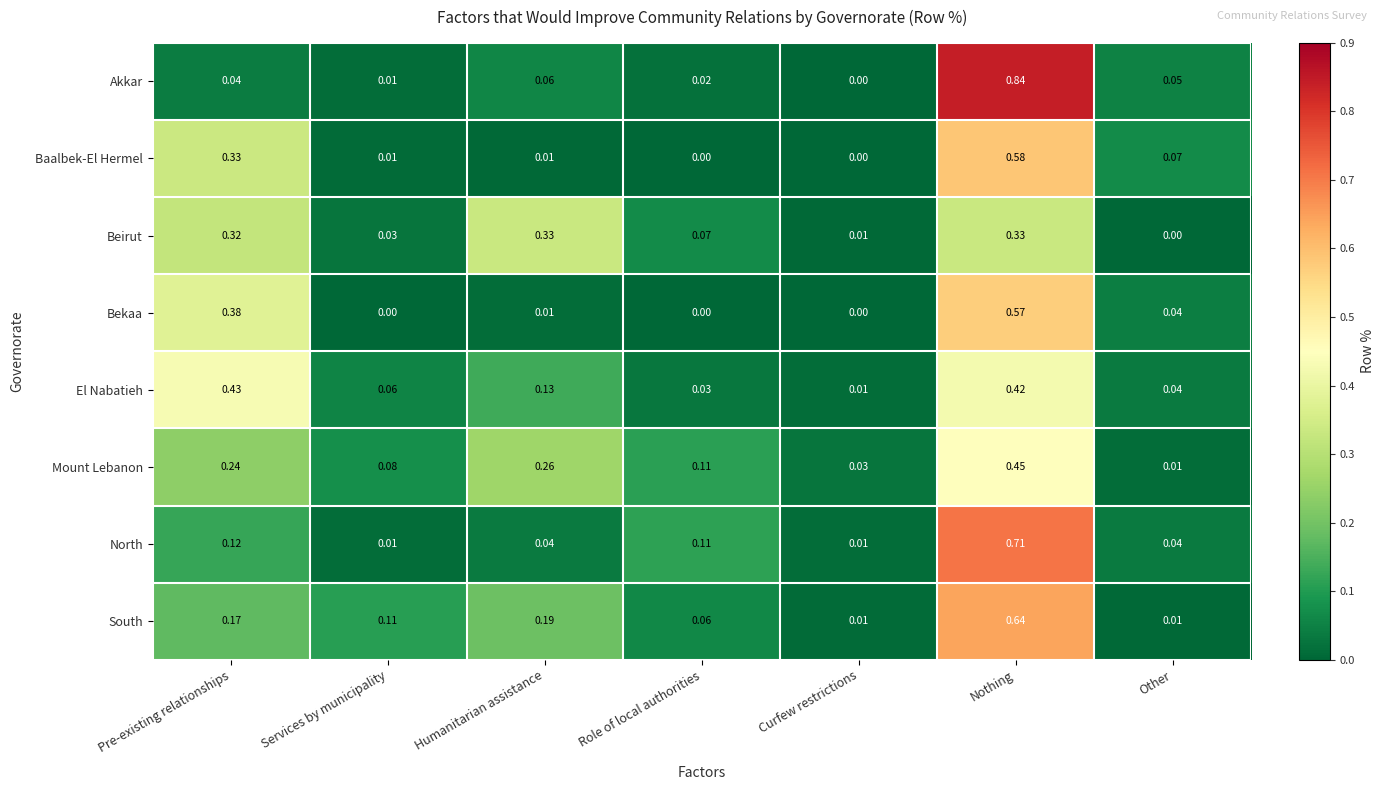

Is the value of Akkar at Nothing greater than the value of El Nabatieh at Nothing?

Yes